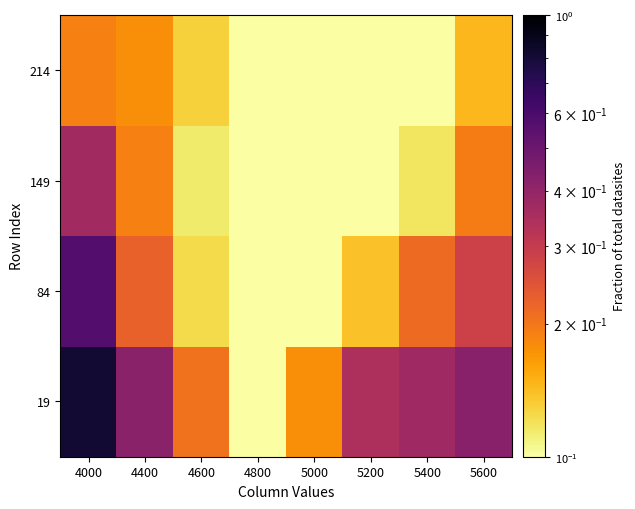

At how many categories does at least one series exceed 0?

8